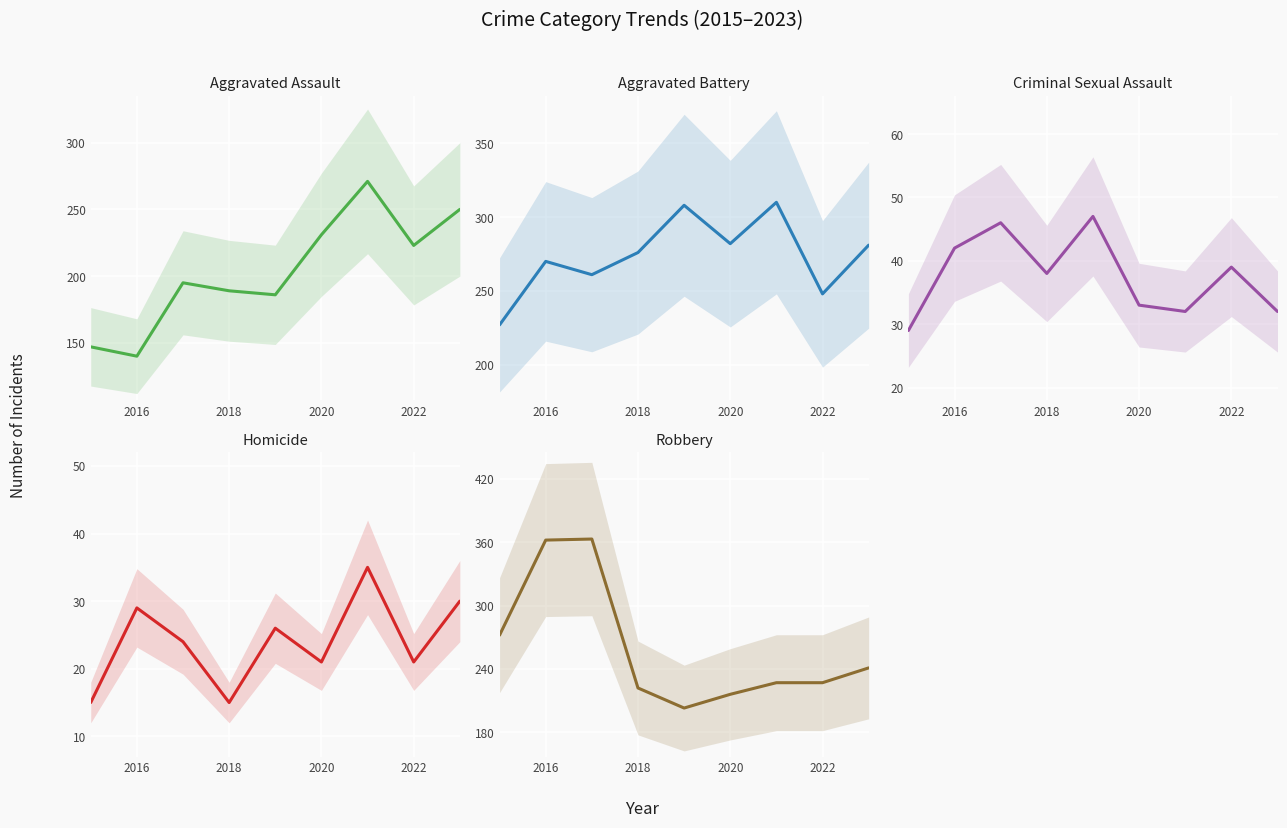

In Aggravated Assault, how many points are lower than both neighbors (excluding endpoints)?

3